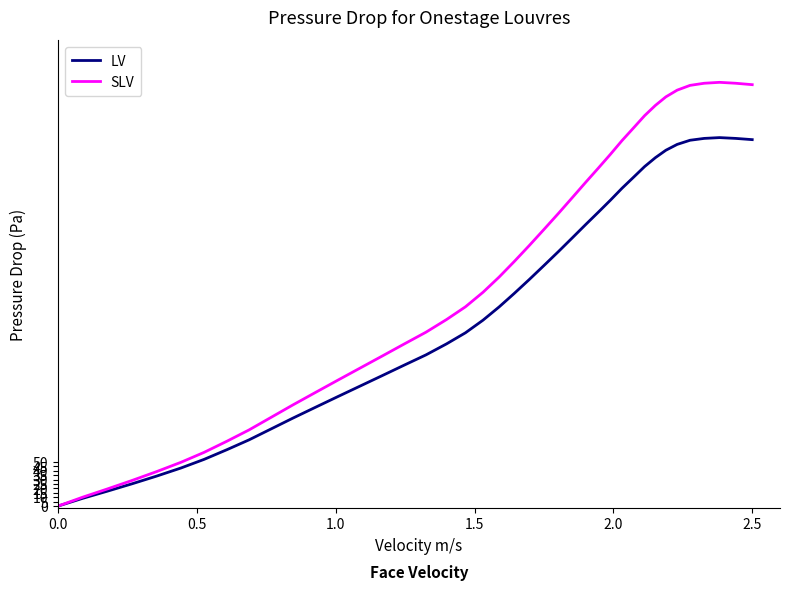

Rank the series by their average value, from lowest to highest.

LV, SLV